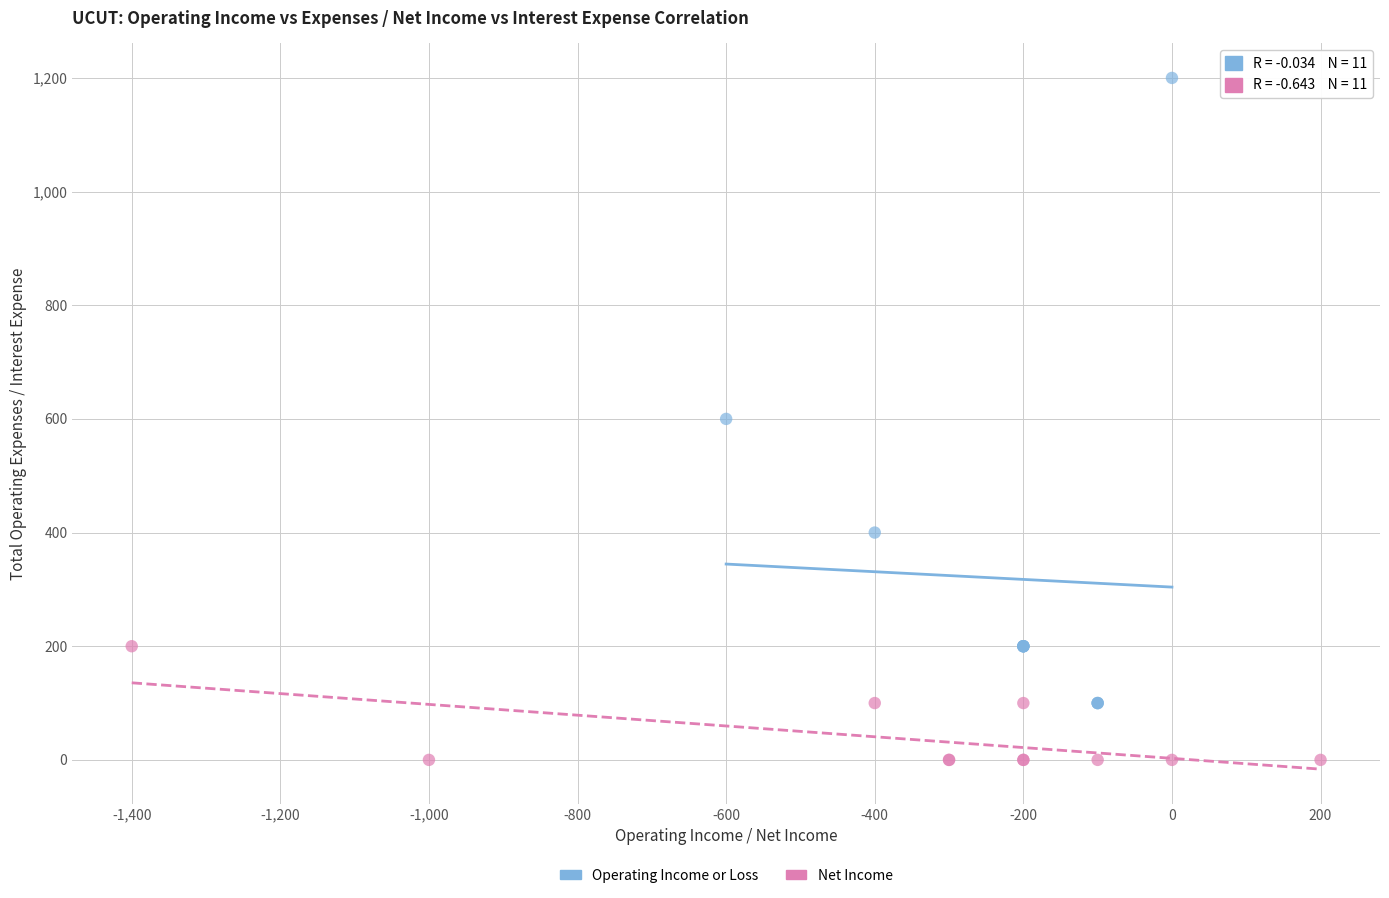

Which series reaches the minimum Y coordinate?

Net Income